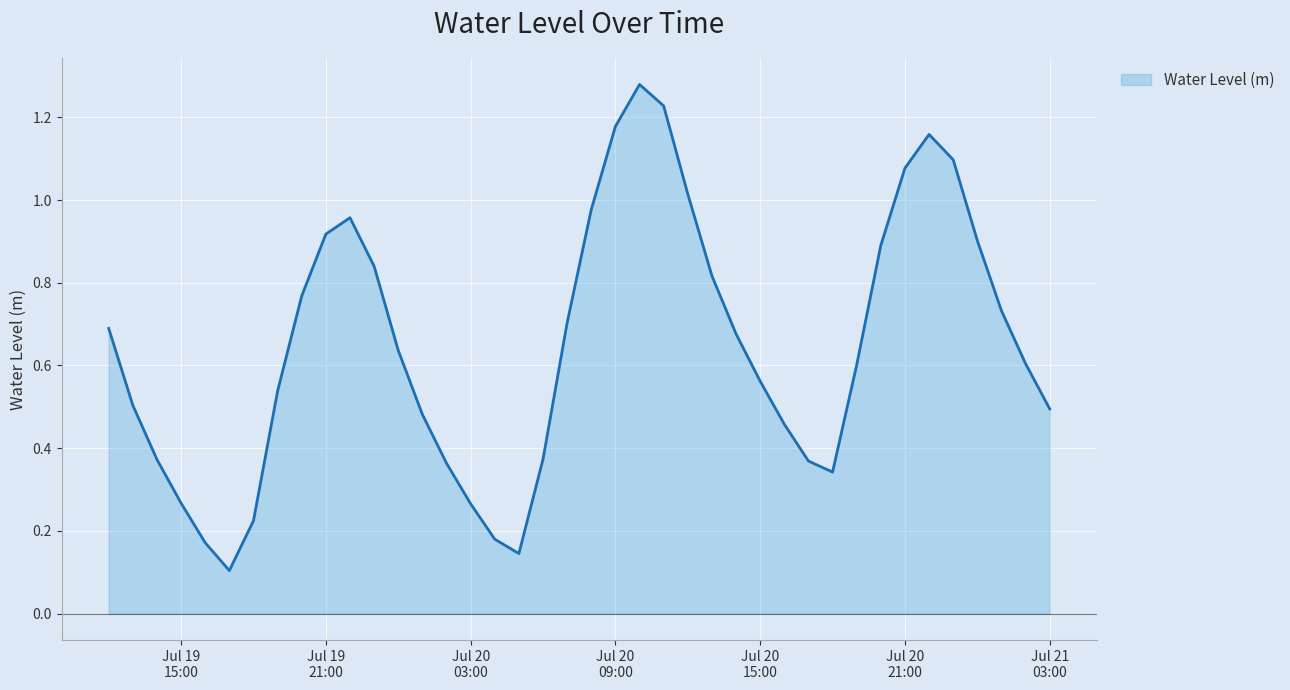

What is the average value?

0.6